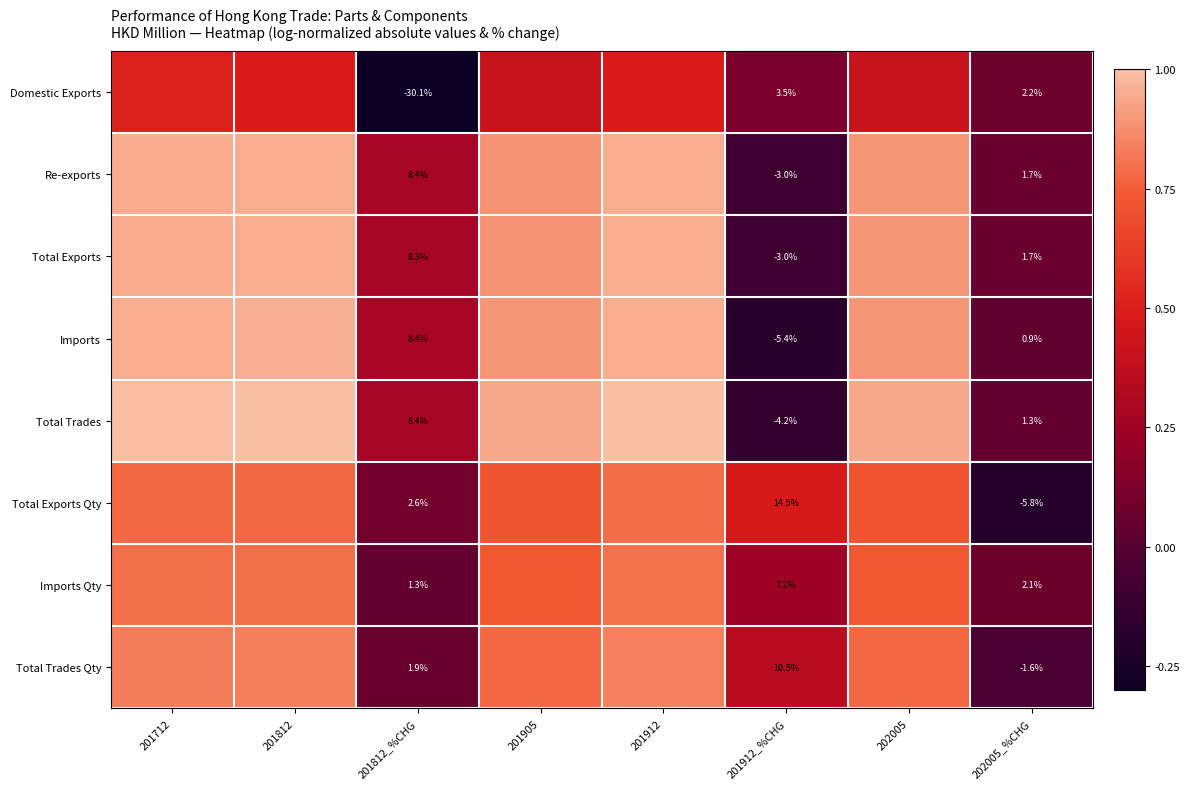

The value of Domestic Exports at 202005 is 0.4. True or false?

True